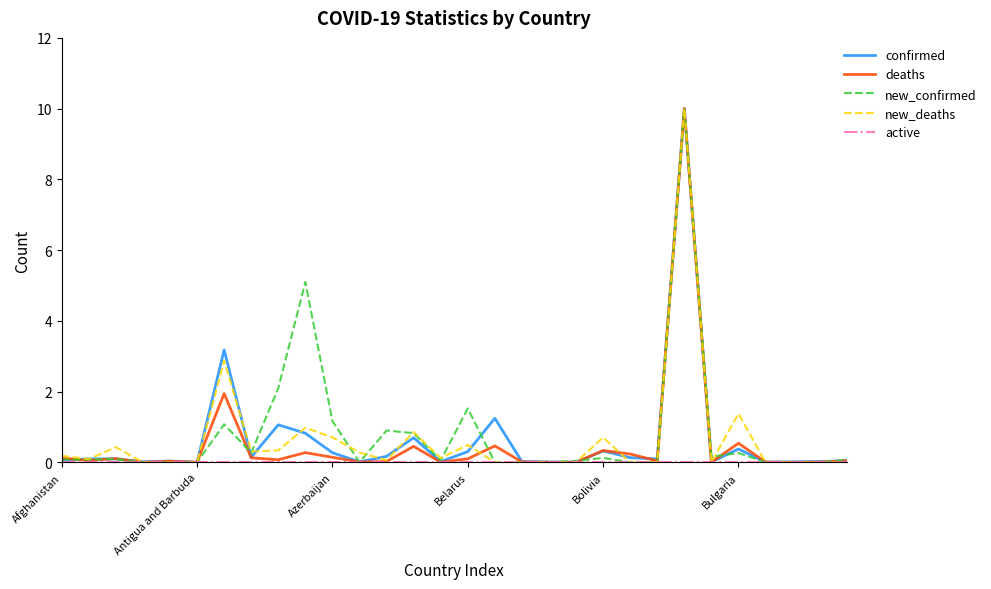

True or false: confirmed and new_confirmed cross at least once.

True